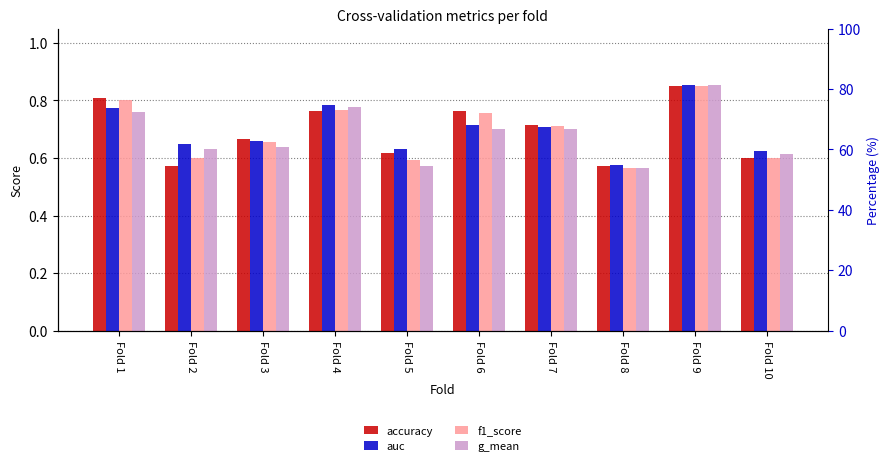

Which series has the largest range (max minus min)?

g_mean